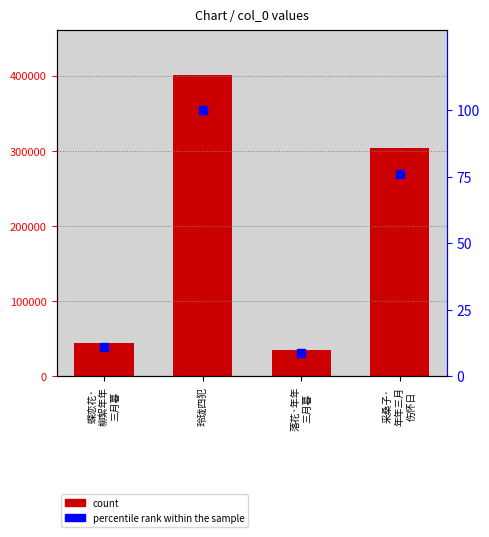

Reading left to right, what are all the values shown in this chart?

col_0: 蝶恋花·
柳絮年年
三月暮=43923.0	玲珑四犯=400213.0	落花·年年
三月暮=34671.0	采桑子·
年年三月
伤怀日=303509.0
percentile rank within the sample: 蝶恋花·
柳絮年年
三月暮=11.0	玲珑四犯=100.0	落花·年年
三月暮=8.7	采桑子·
年年三月
伤怀日=75.8